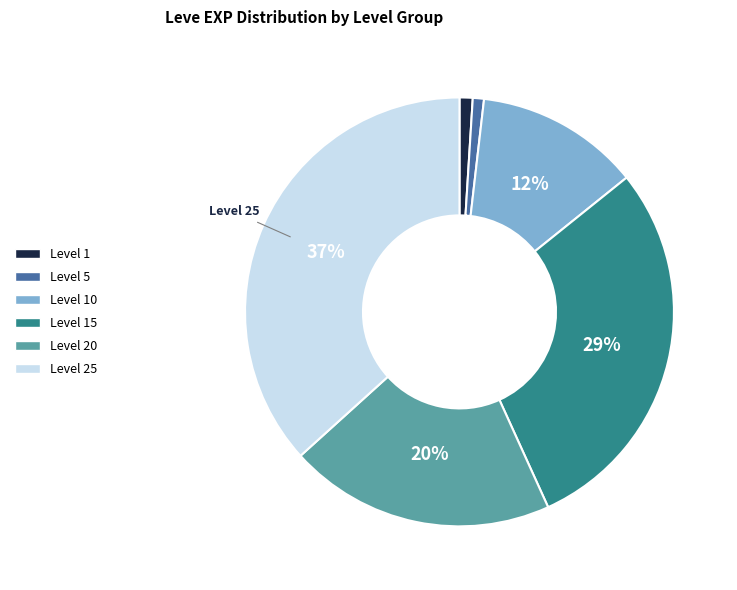

Does any single category account for the majority?

No